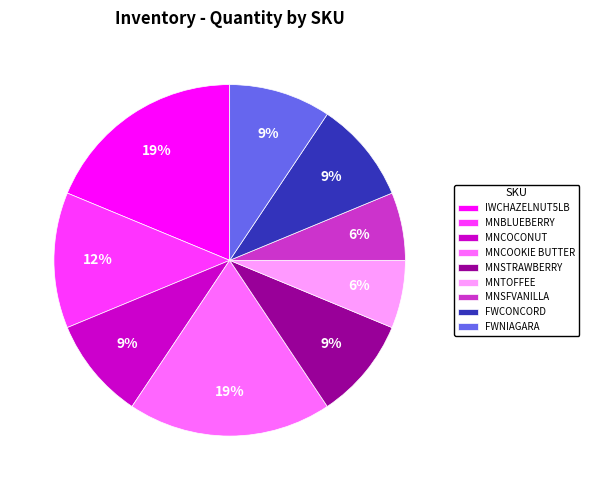

Do FWNIAGARA and FWCONCORD together represent more than half of the pie?

No